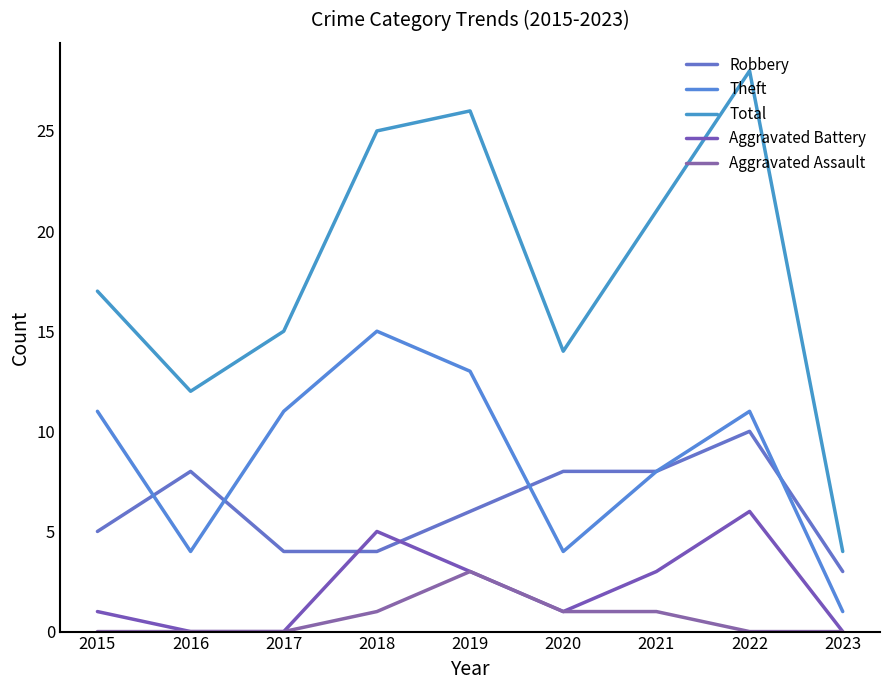

How many lines are shown in the chart?

5